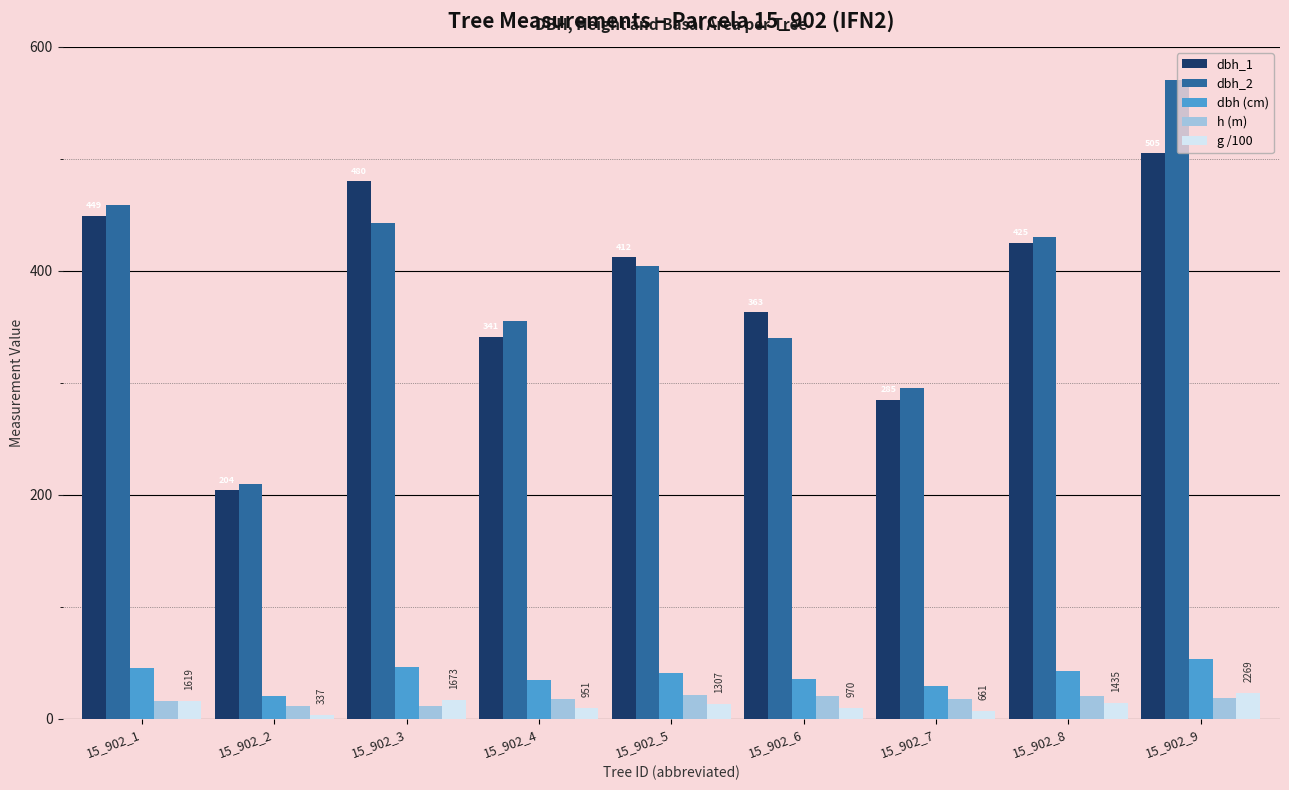

Which series has the widest spread of values?

dbh_2